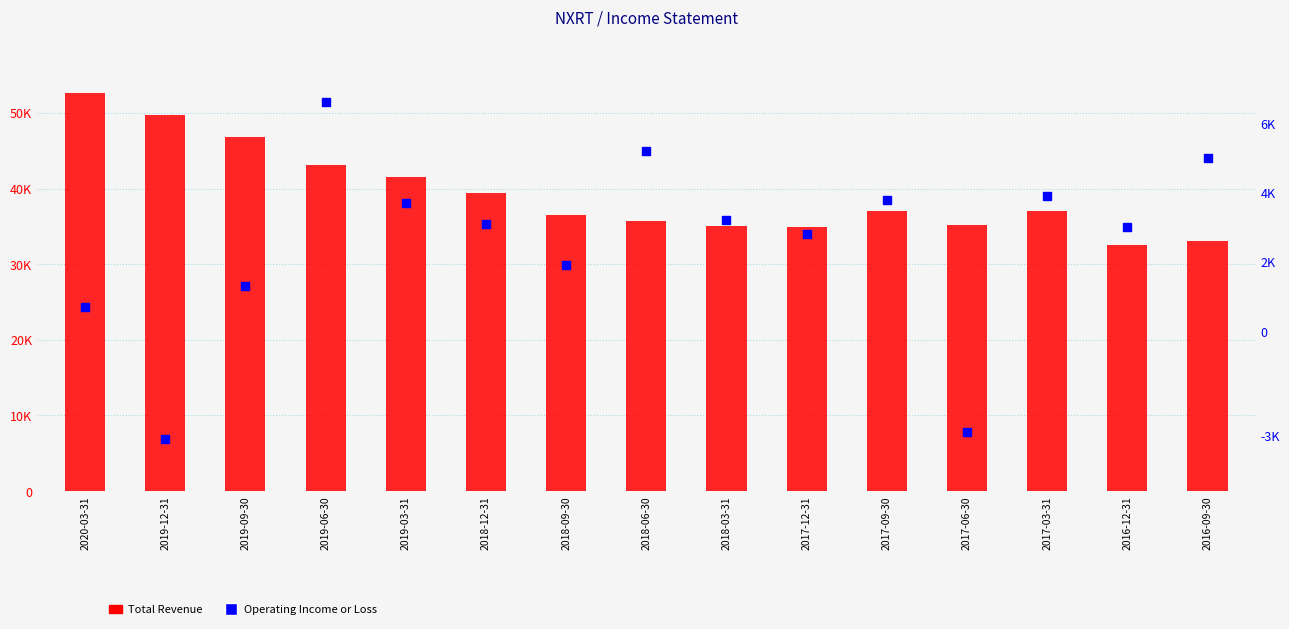

What are all the series names shown in the legend?

Total Revenue, Operating Income or Loss